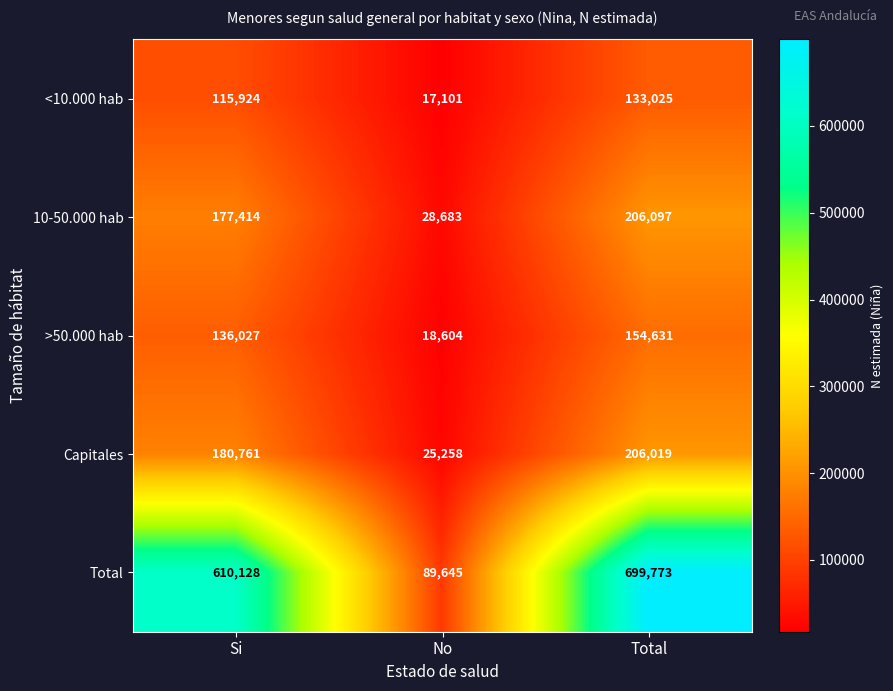

What is the sum of all Capitales values?

412038